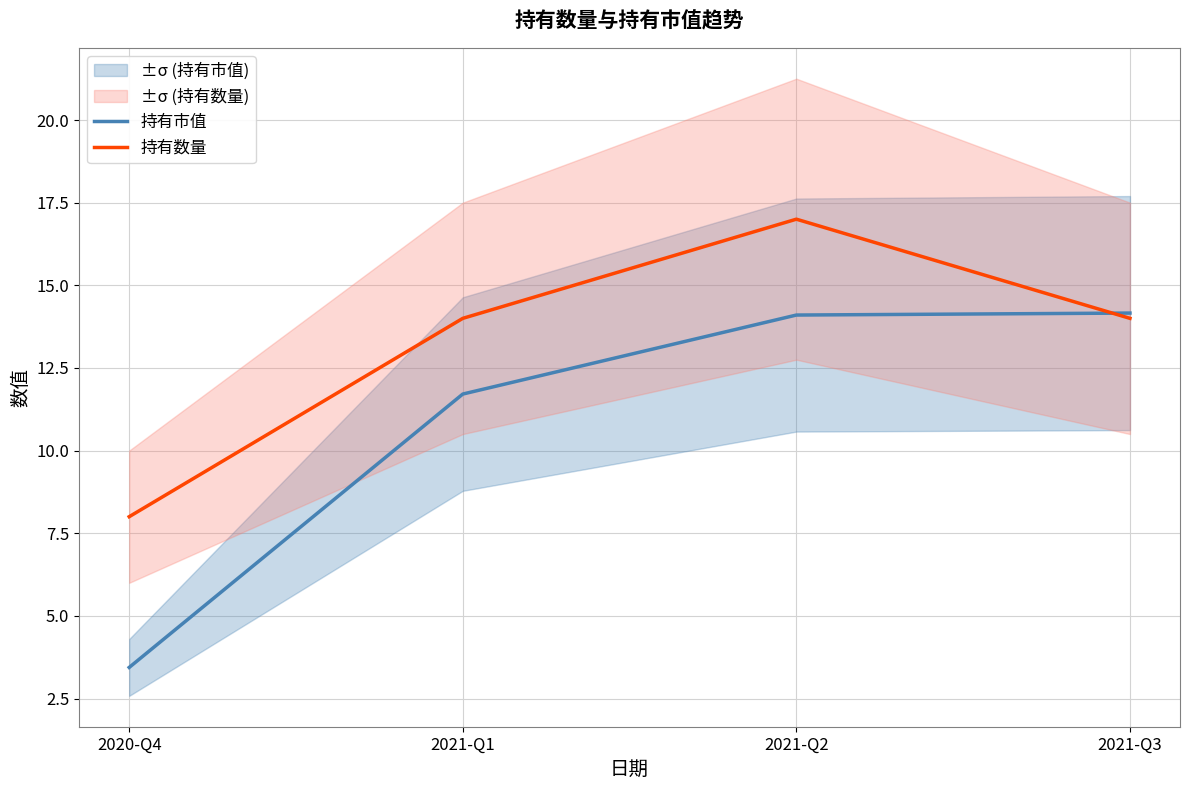

What is the maximum value shown in the chart?

17.0